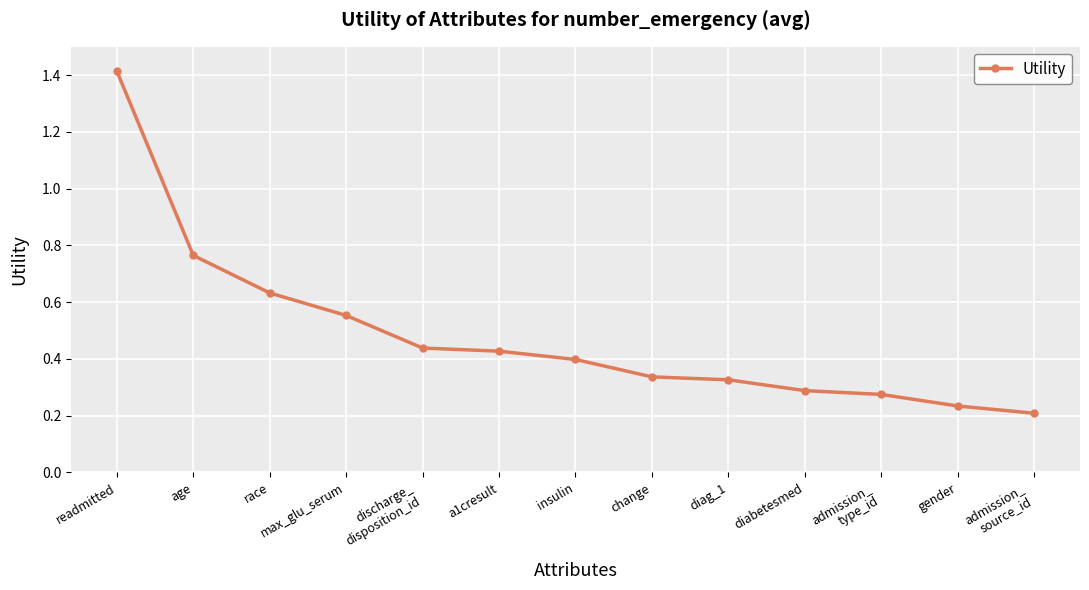

What is the label of the 8th point from the left?

change